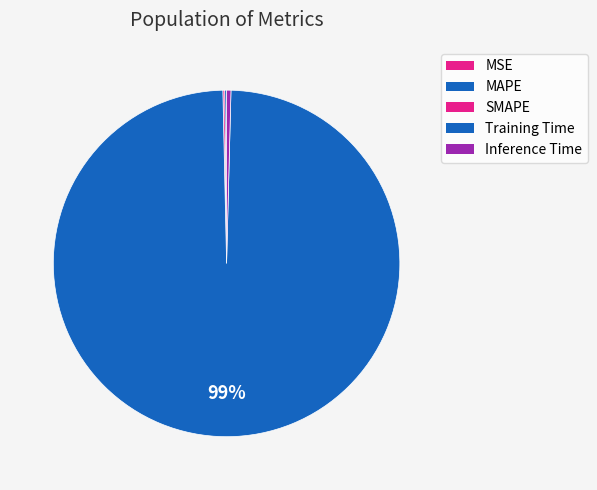

To the nearest percent, what is the average slice percentage?

20%